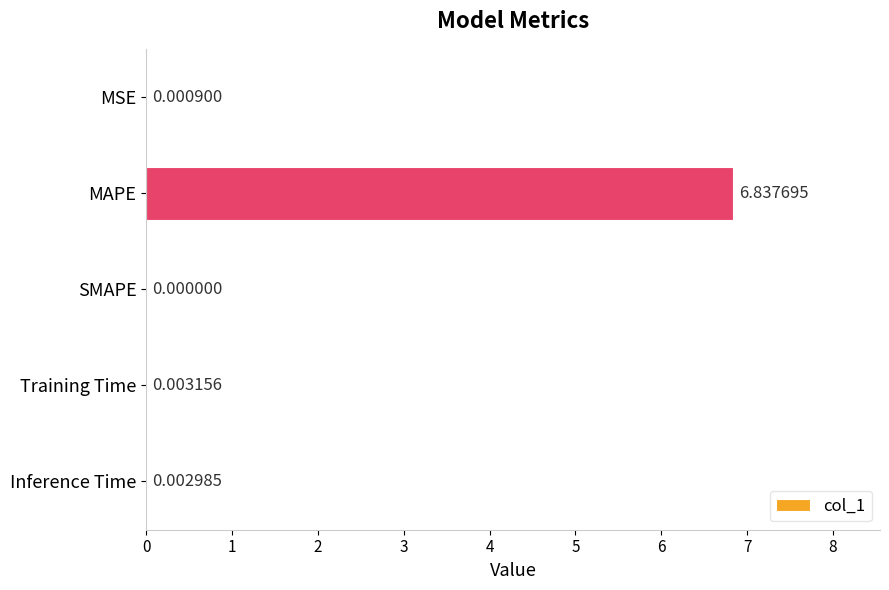

Count the number of categories in the chart.

5